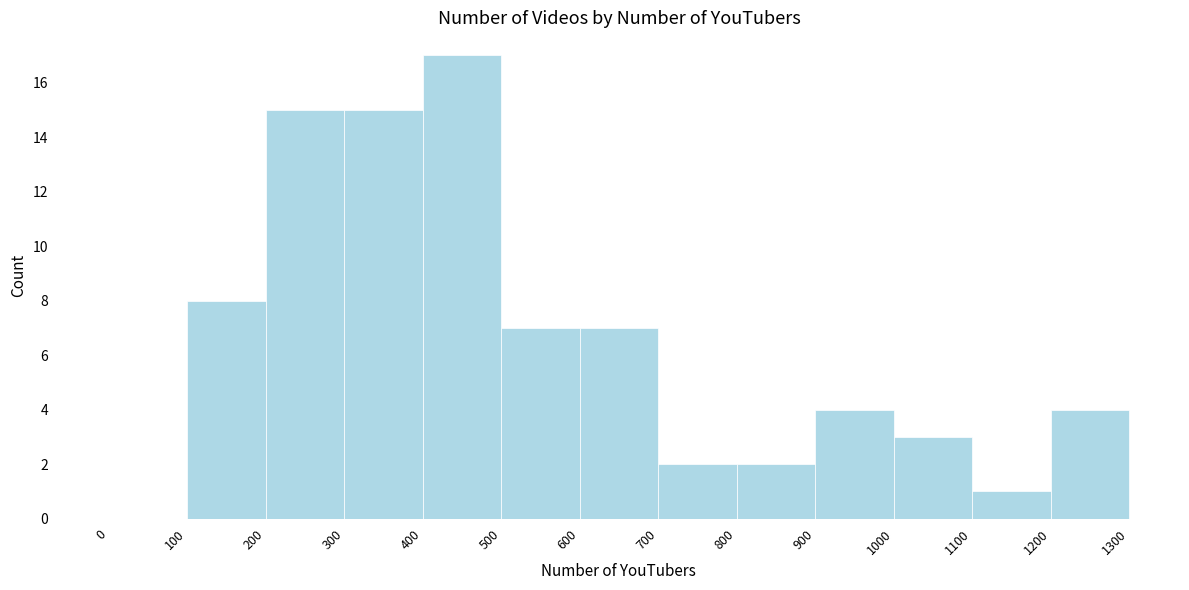

Reading left to right, list every bar in this chart as the range it spans on the x-axis followed by its height. The values are not printed on the chart, so give them approximately, as read against the axis.

0 to 100: 0
100 to 200: 8
200 to 300: 15
300 to 400: 15
400 to 500: 17
500 to 600: 7
600 to 700: 7
700 to 800: 2
800 to 900: 2
900 to 1000: 4
1000 to 1100: 3
1100 to 1200: 1
1200 to 1300: 4